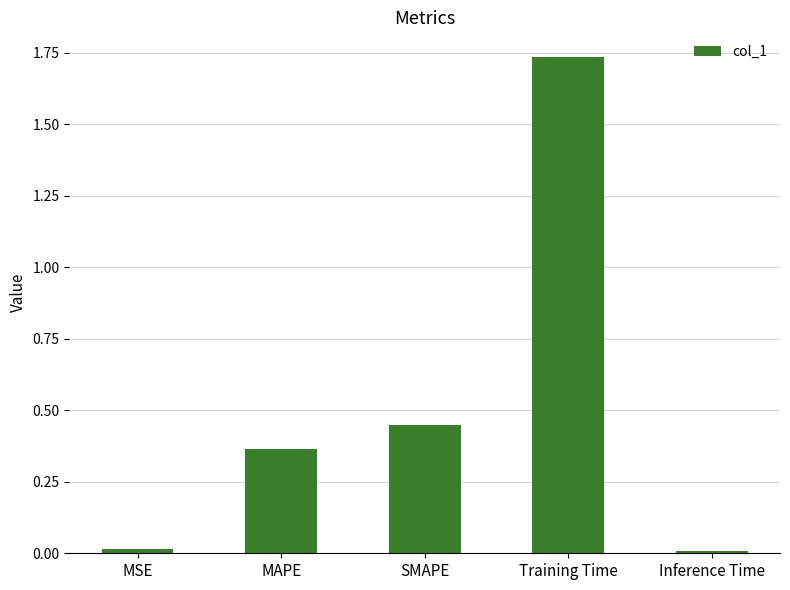

The chart shows a value of 0.0 at Inference Time. True or false?

True